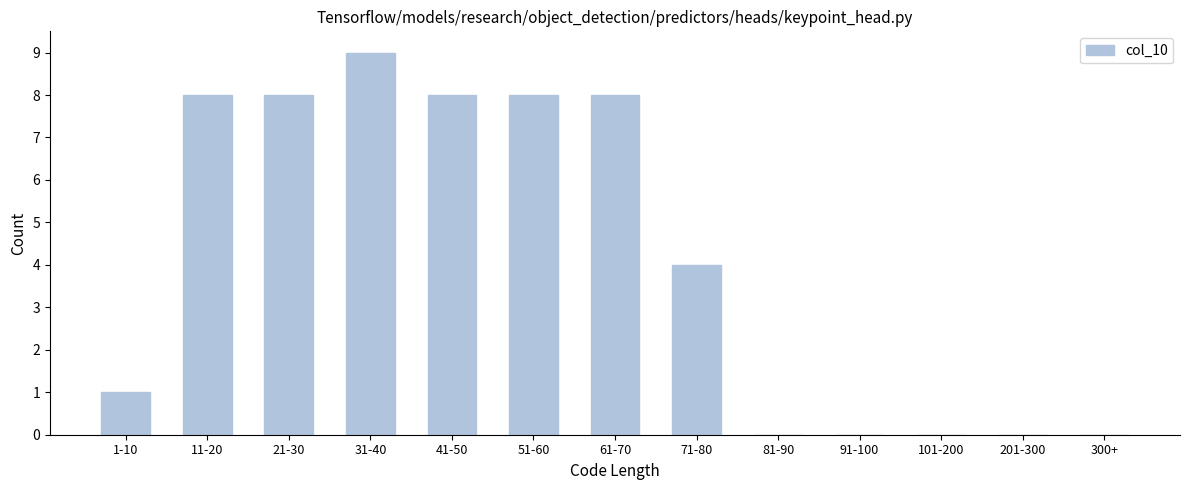

Reading left to right, transcribe all the data shown in this chart.

1-10=1	11-20=8	21-30=8	31-40=9	41-50=8	51-60=8	61-70=8	71-80=4	81-90=0	91-100=0	101-200=0	201-300=0	300+=0